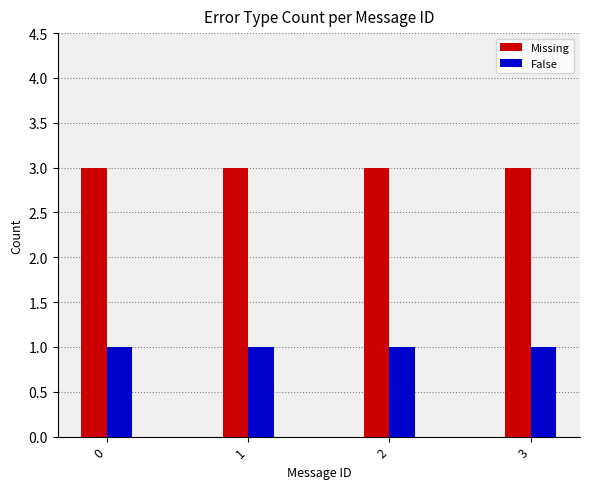

Rank the series at 0 from lowest to highest value.

False, Missing